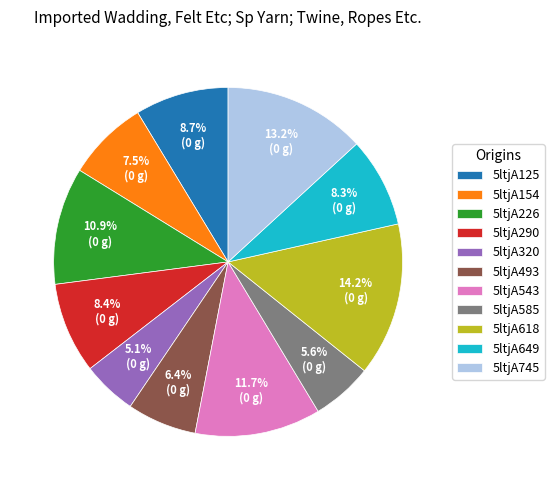

How many segments does this pie chart have?

11